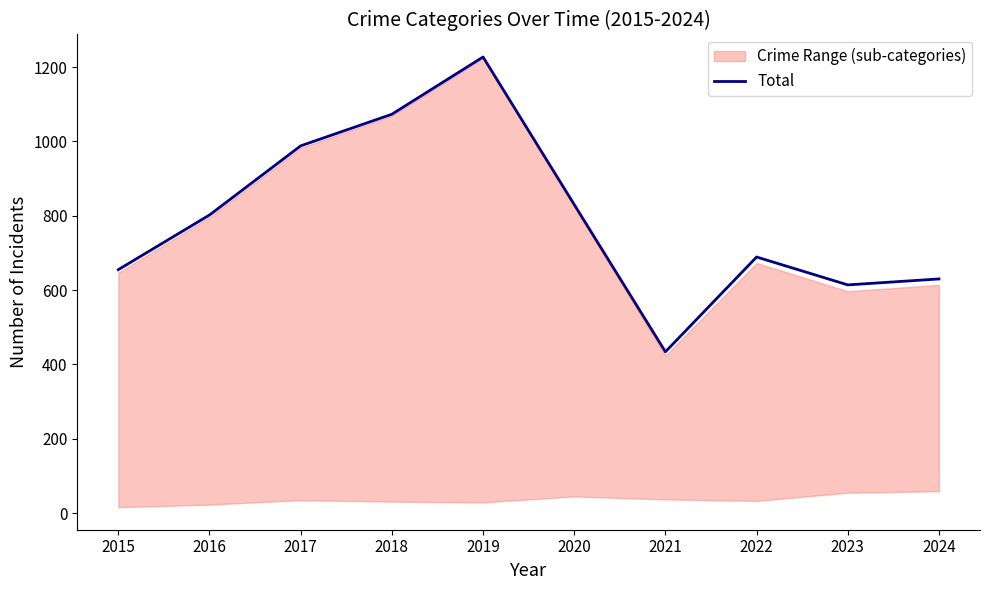

Rank the categories by value from highest to lowest.

2019, 2018, 2017, 2020, 2016, 2022, 2015, 2024, 2023, 2021